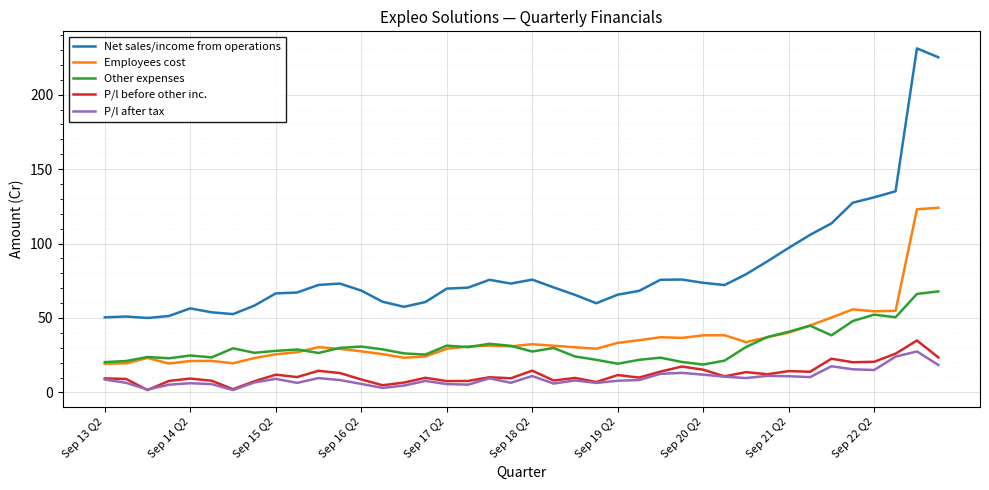

Does the chart have visible grid lines?

Yes